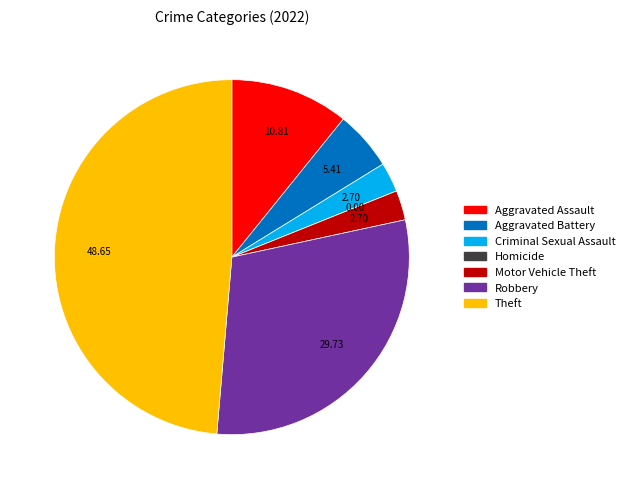

Approximately how many times larger is the value at Robbery compared to Theft?

0.6